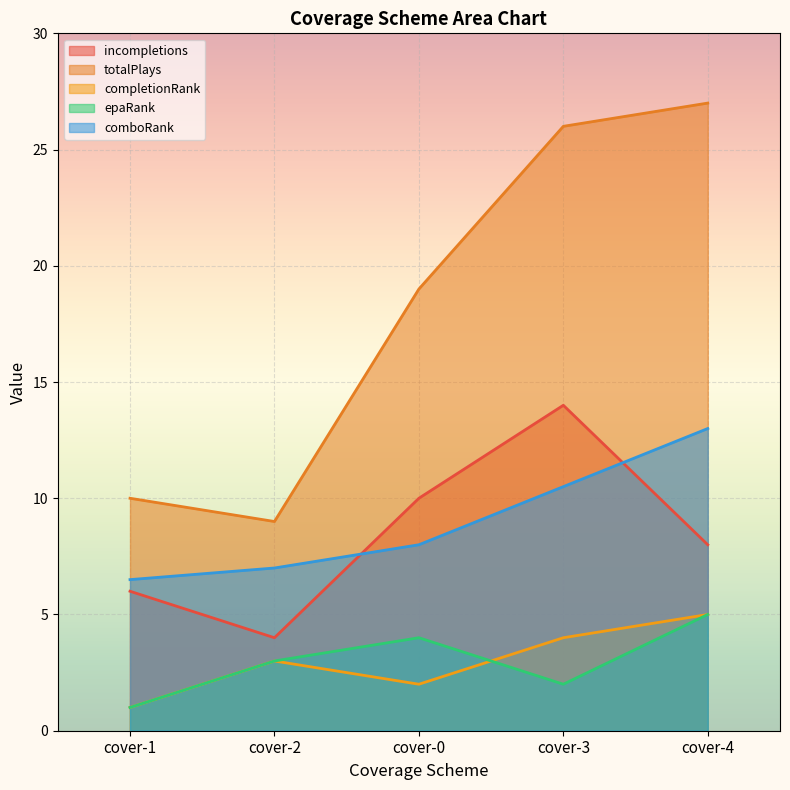

How many lines are shown in the chart?

5